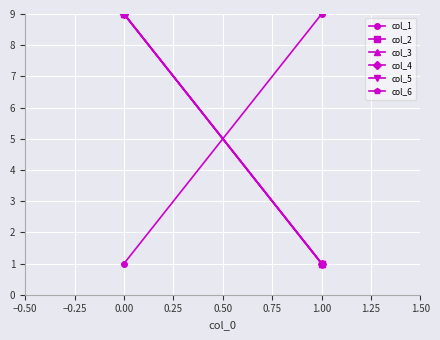

At how many categories does at least one series exceed 6?

2